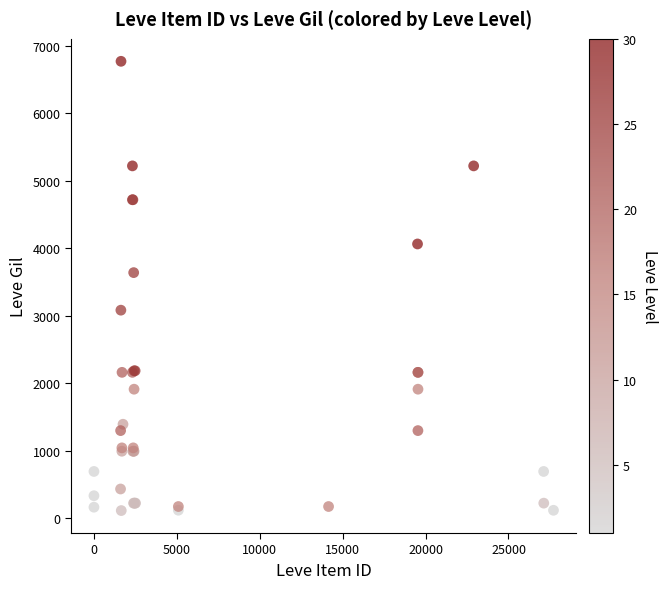

What Y value in the scatter plot is closest to 3441?

3639